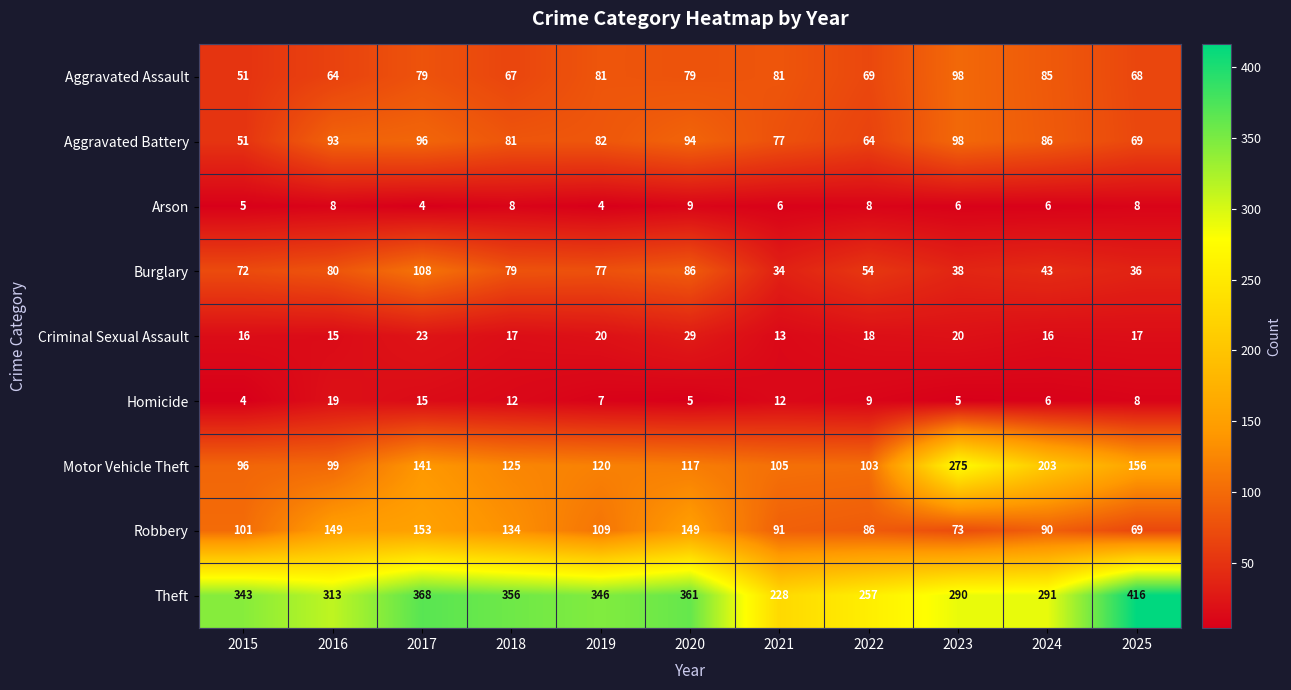

What value does the Burglary series have at 2019, to the nearest 5?

75